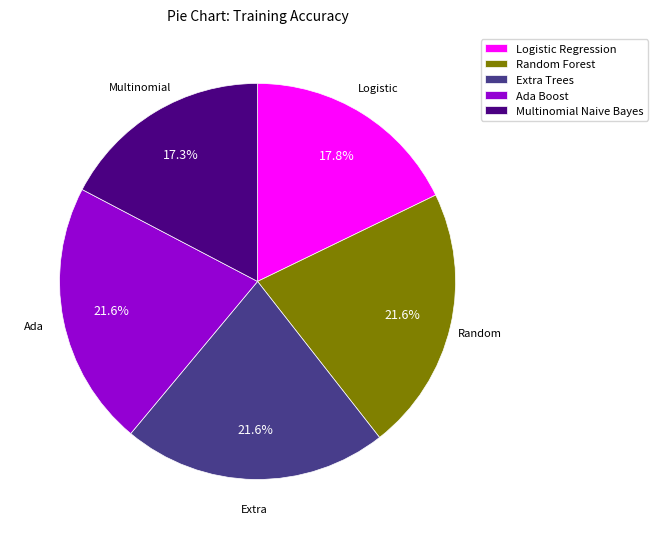

To the nearest percent, what is the combined percentage of Random Forest and Extra Trees?

43%